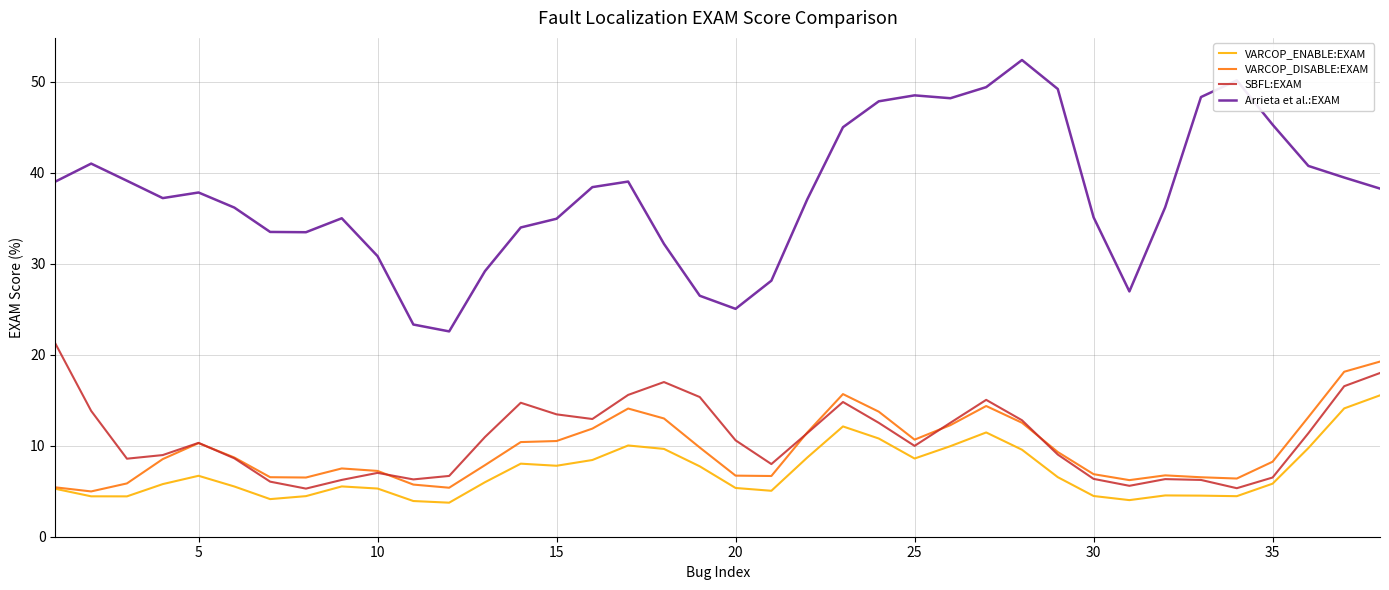

How many series are shown in this chart?

4